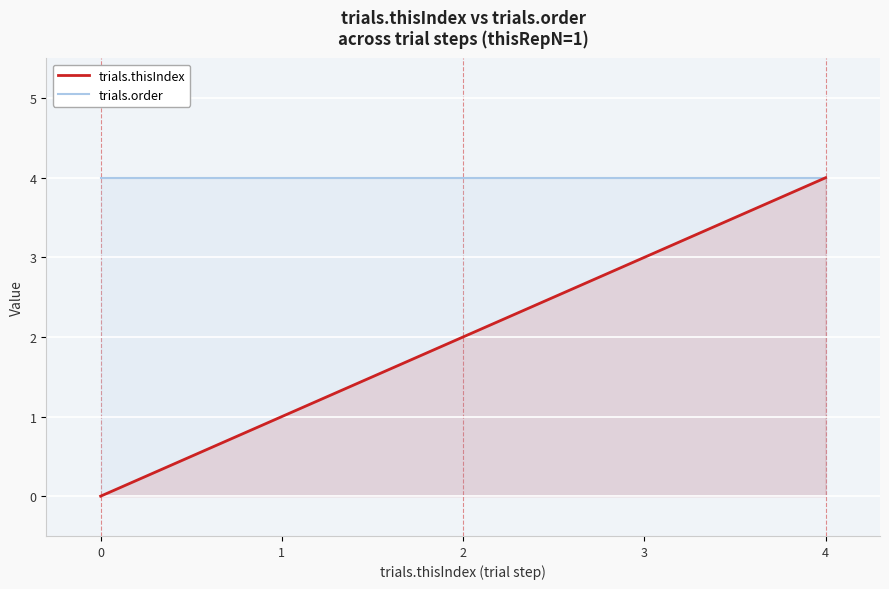

Which series has the largest total across all categories?

trials.order